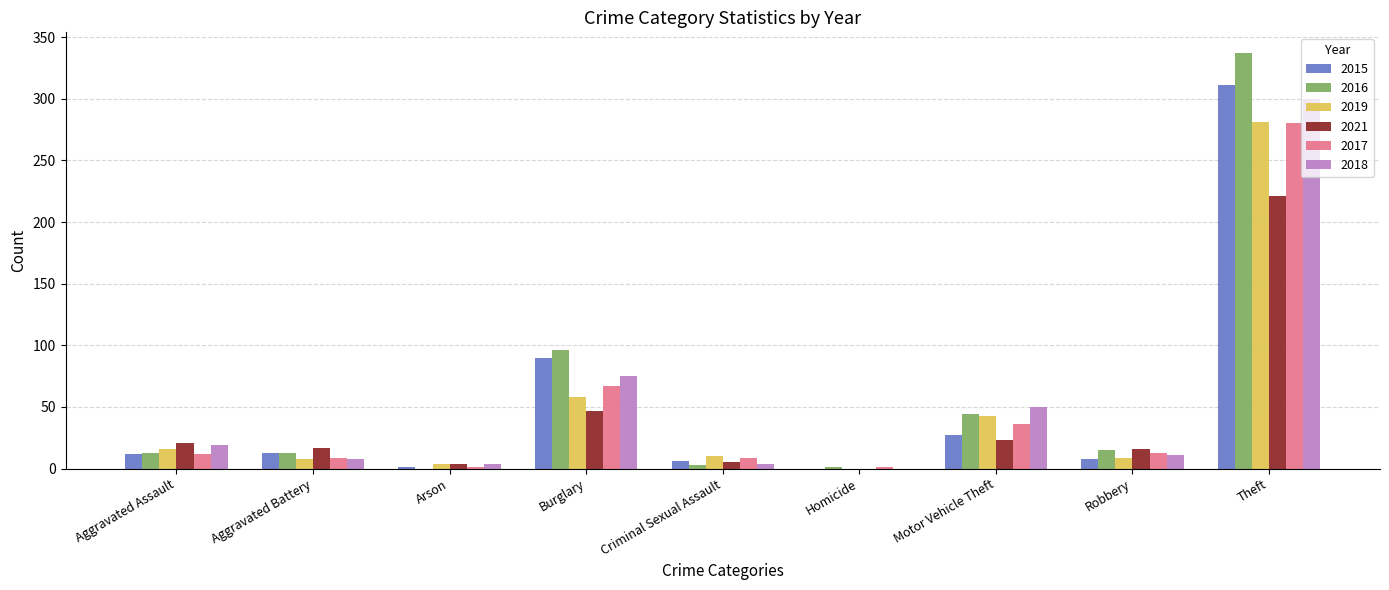

At which label does 2016 reach its peak?

Theft